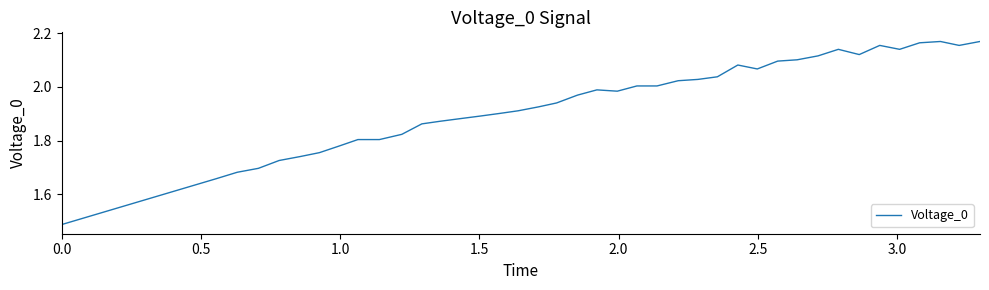

What is the difference between the maximum and minimum values?

0.7